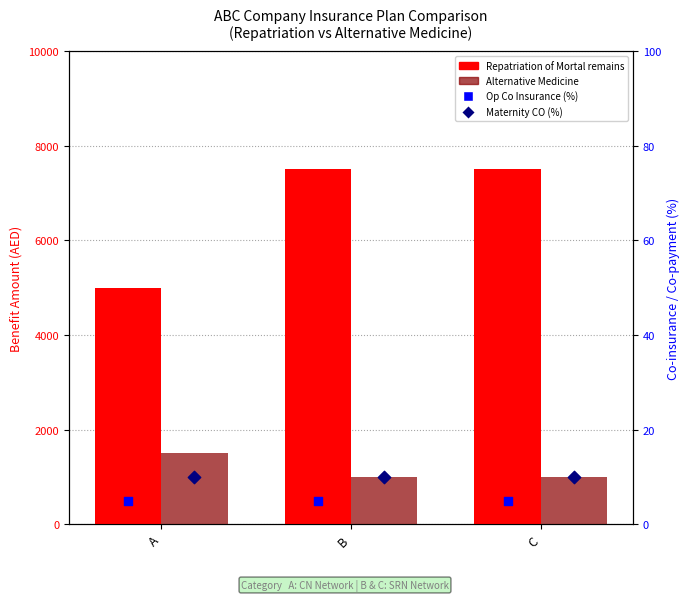

Which series contains the highest Y value?

Repatriation of Mortal remains